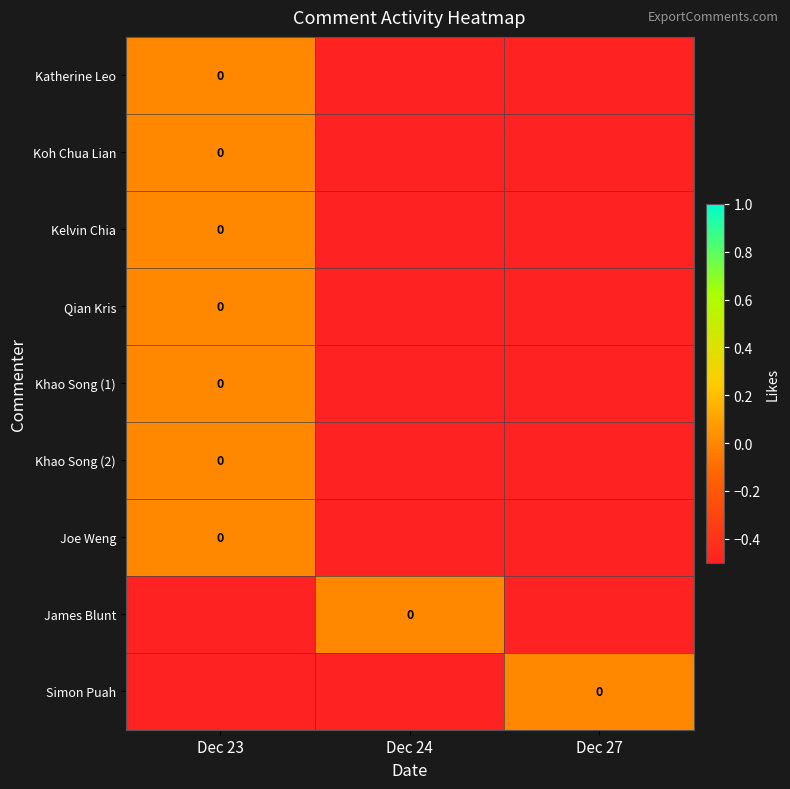

At which category is the sum across all series the highest?

Dec 23